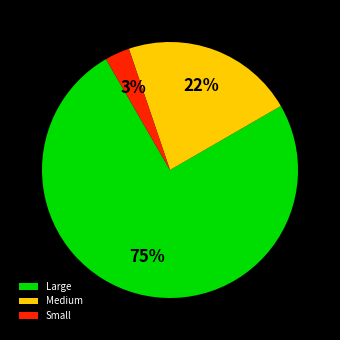

What is the largest slice in the pie chart?

Large